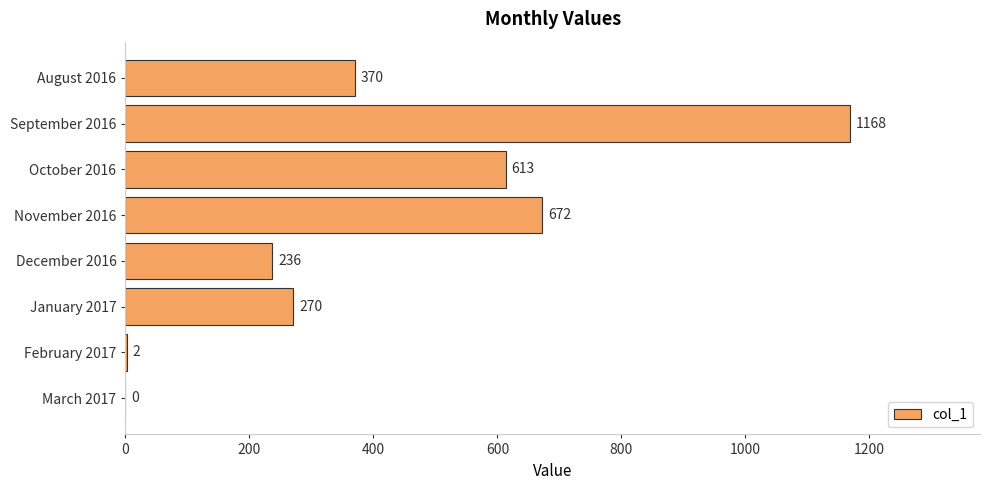

What is the sum of the values at October 2016 and January 2017?

883